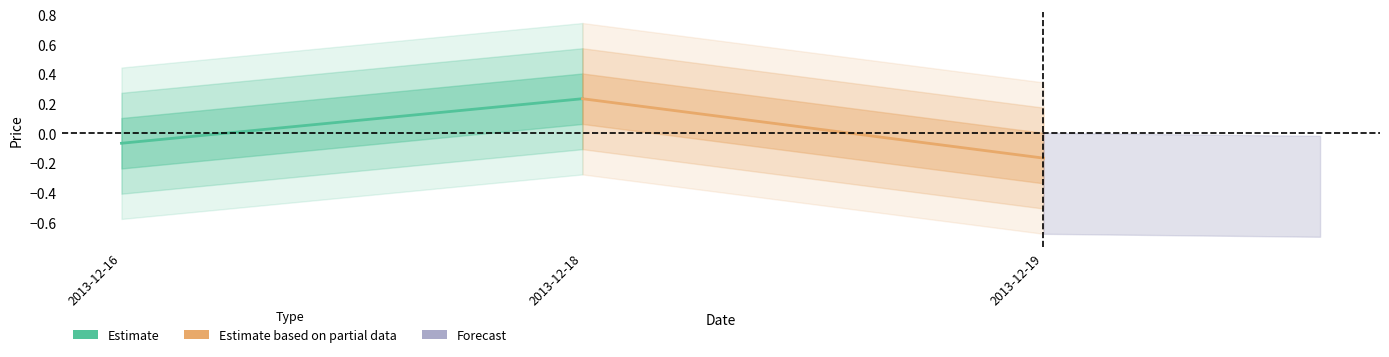

Is it true that Estimate equals 0.2 at 2013-12-18?

True